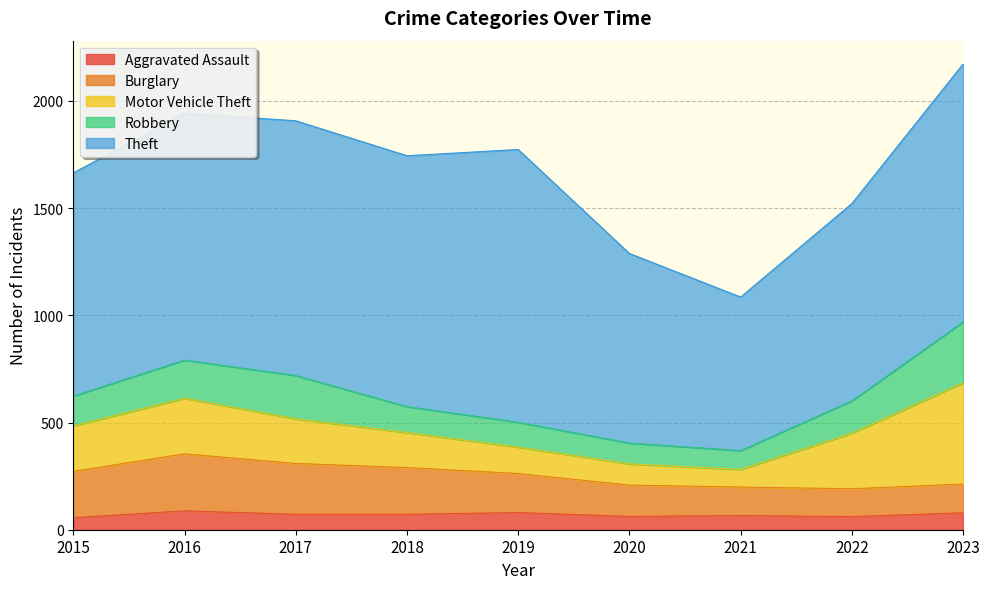

Reading left to right, list all the values displayed in this chart.

Aggravated Assault: 2015=56	2016=88	2017=72	2018=72	2019=80	2020=62	2021=66	2022=61	2023=79
Burglary: 2015=216	2016=266	2017=237	2018=218	2019=182	2020=146	2021=133	2022=130	2023=134
Motor Vehicle Theft: 2015=212	2016=259	2017=208	2018=163	2019=123	2020=99	2021=82	2022=259	2023=472
Robbery: 2015=139	2016=178	2017=202	2018=121	2019=116	2020=97	2021=88	2022=151	2023=284
Theft: 2015=1041	2016=1151	2017=1188	2018=1170	2019=1272	2020=884	2021=716	2022=920	2023=1203